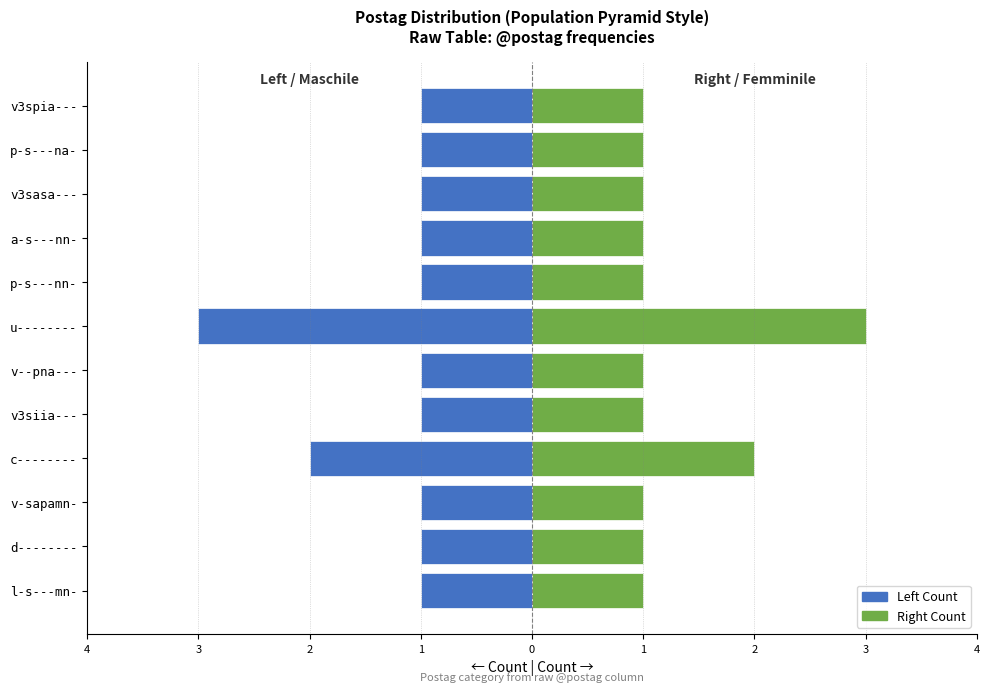

The Left Count series shows -4 at u--------. True or false?

False